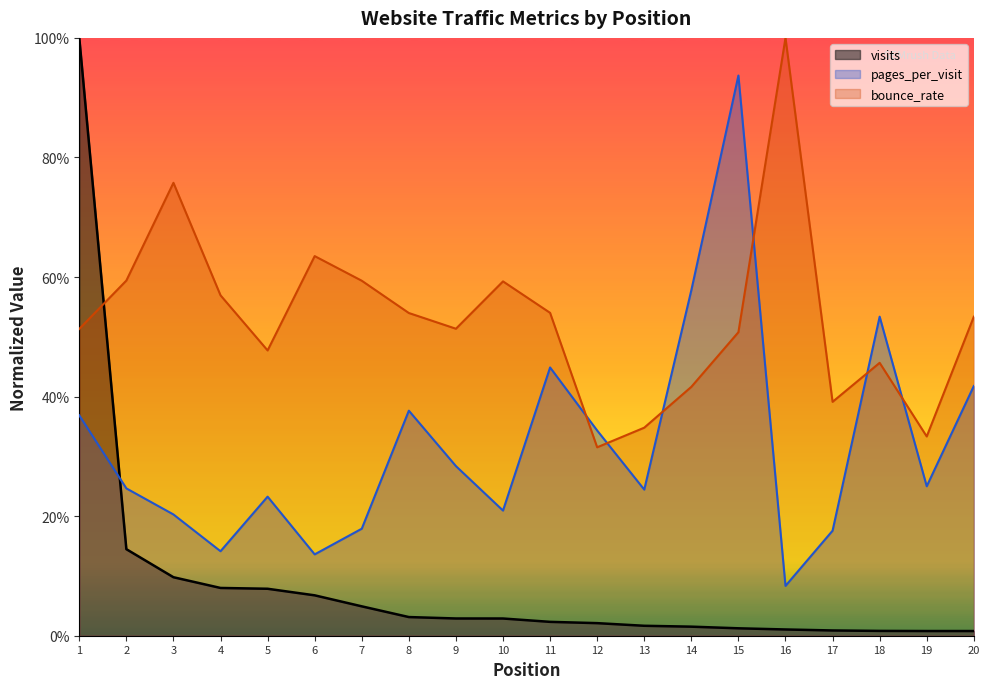

Reading right to left, list all the values displayed in this chart.

visits: 20=0.0	19=0.0	18=0.0	17=0.0	16=0.0	15=0.0	14=0.0	13=0.0	12=0.0	11=0.0	10=0.0	9=0.0	8=0.0	7=0.0	6=0.1	5=0.1	4=0.1	3=0.1	2=0.1	1=1.0
pages_per_visit: 20=0.4	19=0.2	18=0.5	17=0.2	16=0.1	15=0.9	14=0.6	13=0.2	12=0.3	11=0.4	10=0.2	9=0.3	8=0.4	7=0.2	6=0.1	5=0.2	4=0.1	3=0.2	2=0.2	1=0.4
bounce_rate: 20=0.5	19=0.3	18=0.5	17=0.4	16=1.0	15=0.5	14=0.4	13=0.3	12=0.3	11=0.5	10=0.6	9=0.5	8=0.5	7=0.6	6=0.6	5=0.5	4=0.6	3=0.8	2=0.6	1=0.5